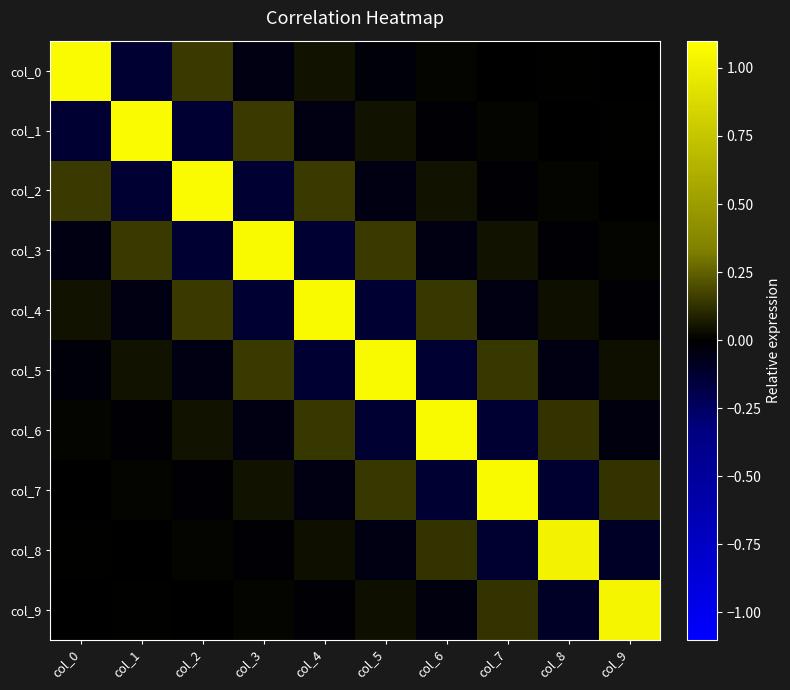

What is the greatest value displayed?

1.1